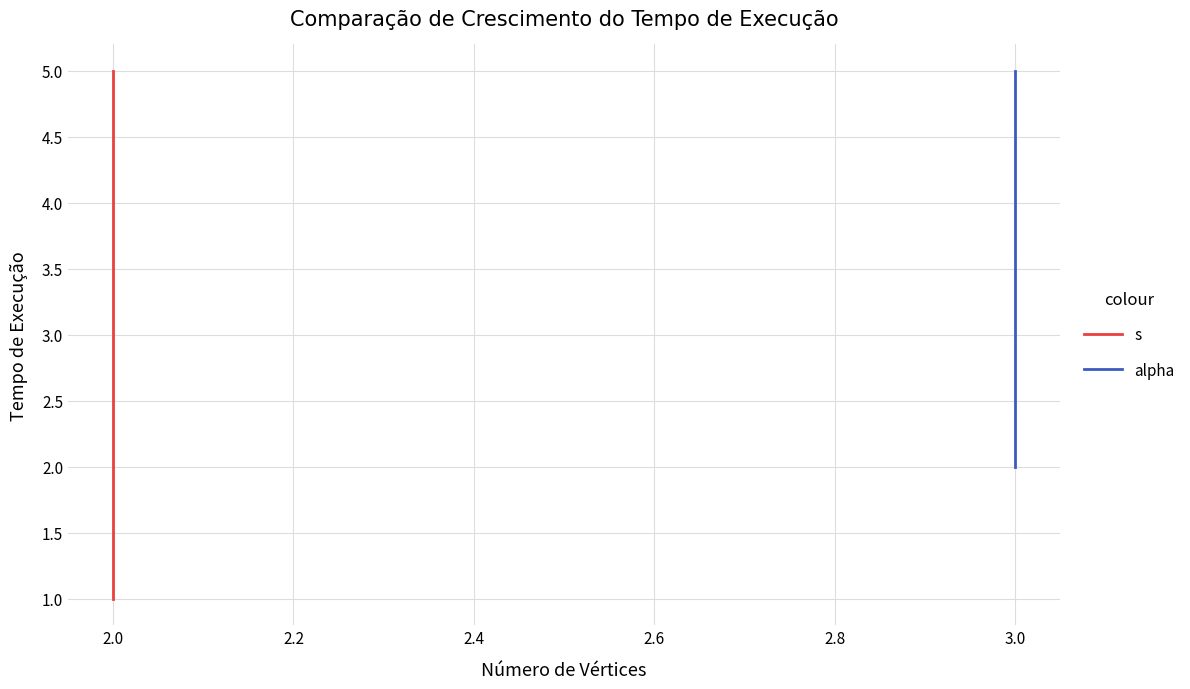

At how many categories does at least one series exceed 2?

6